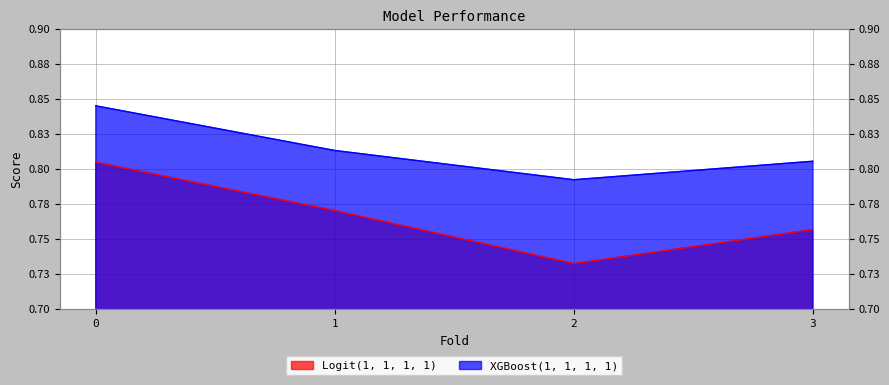

What are all the series names shown in the legend?

Logit(1, 1, 1, 1), XGBoost(1, 1, 1, 1)